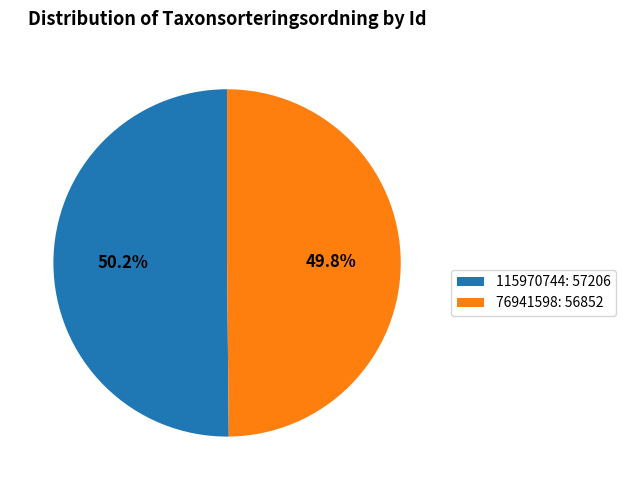

Is there a majority slice in this chart?

Yes